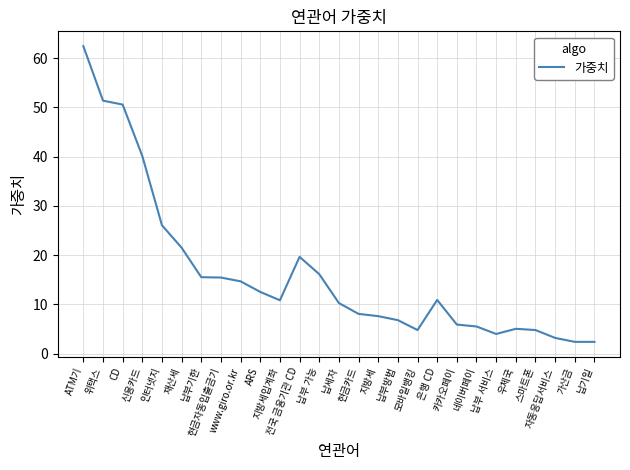

Approximately how many times larger is the value at 카카오페이 compared to 납부 가능?

0.4